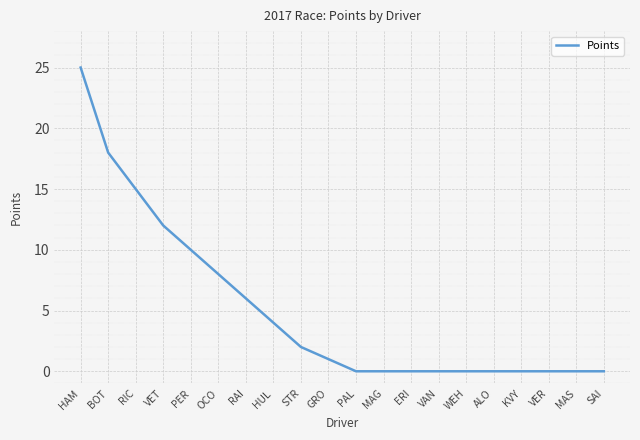

What is the change in value from RIC to VER?

-15